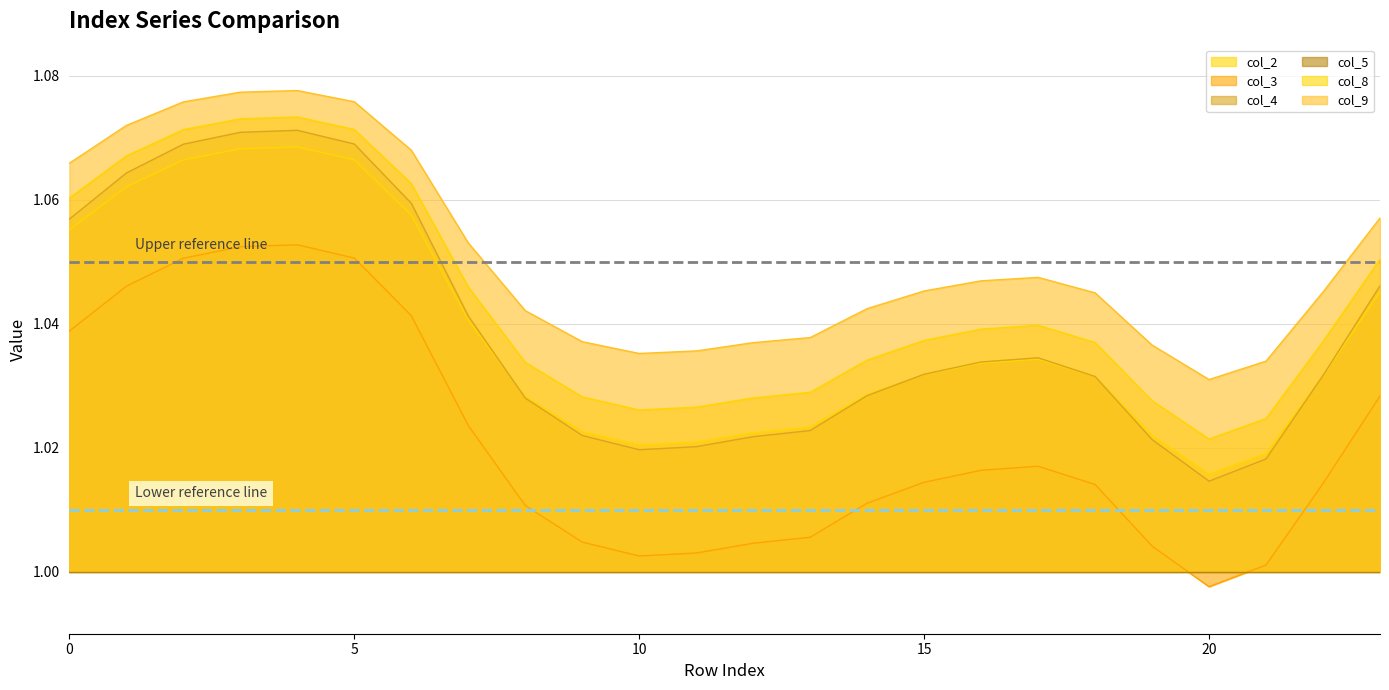

True or false: col_4 and col_8 intersect in this chart.

False